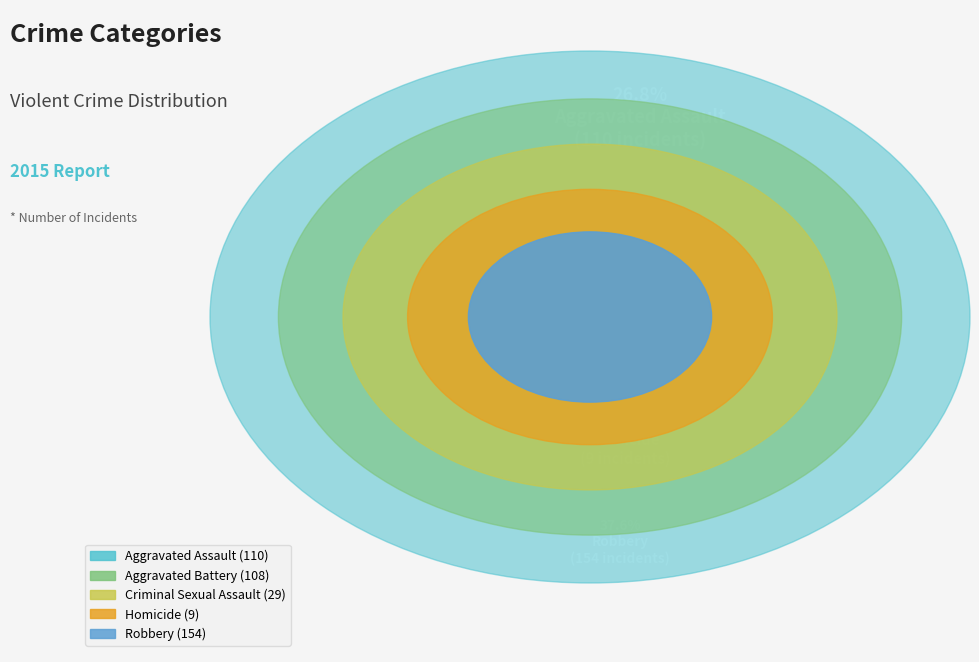

Which category has the smallest portion of the pie?

Homicide